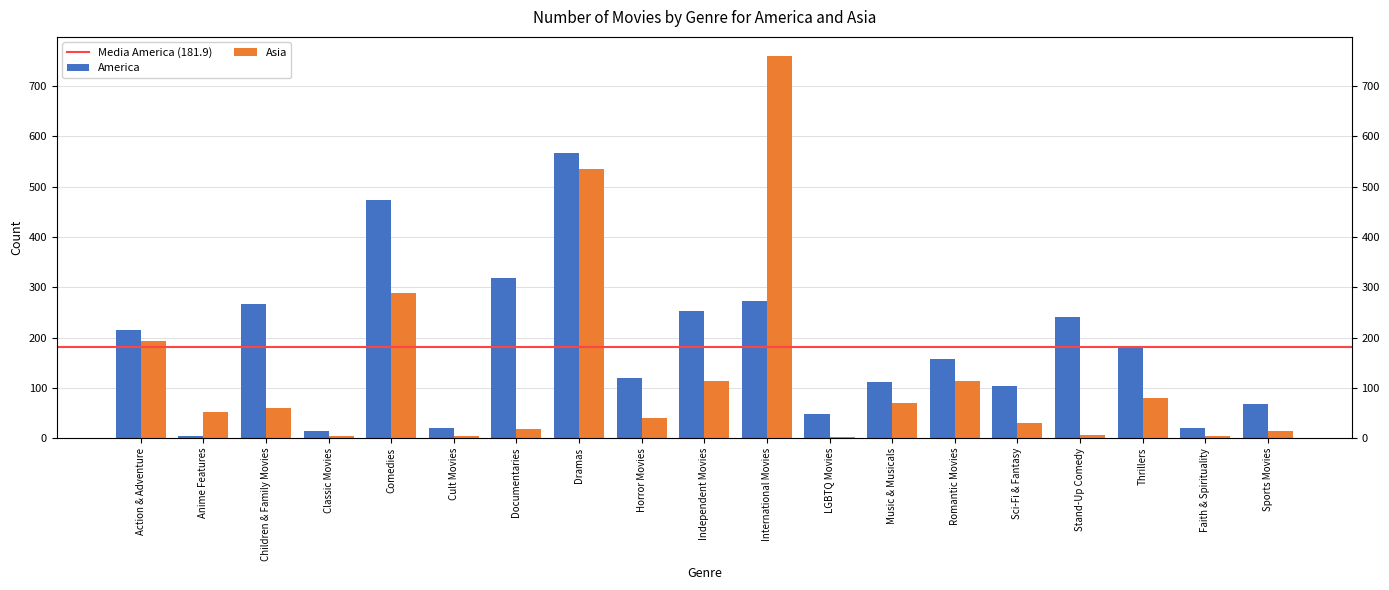

The Asia series shows 51 at Anime Features. True or false?

True